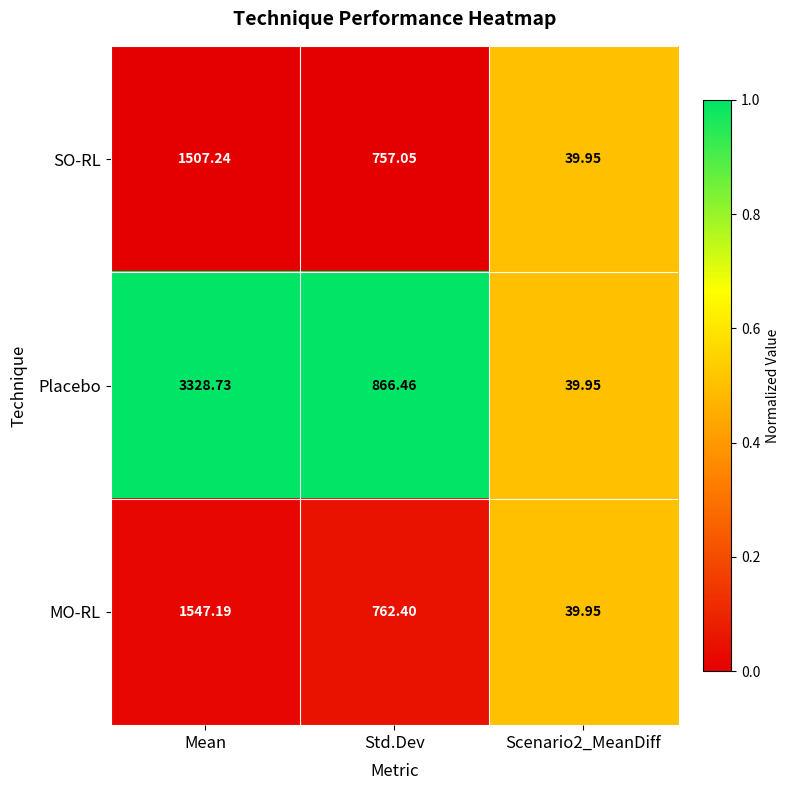

List the series in order of their peak value, lowest first.

SO-RL, MO-RL, Placebo